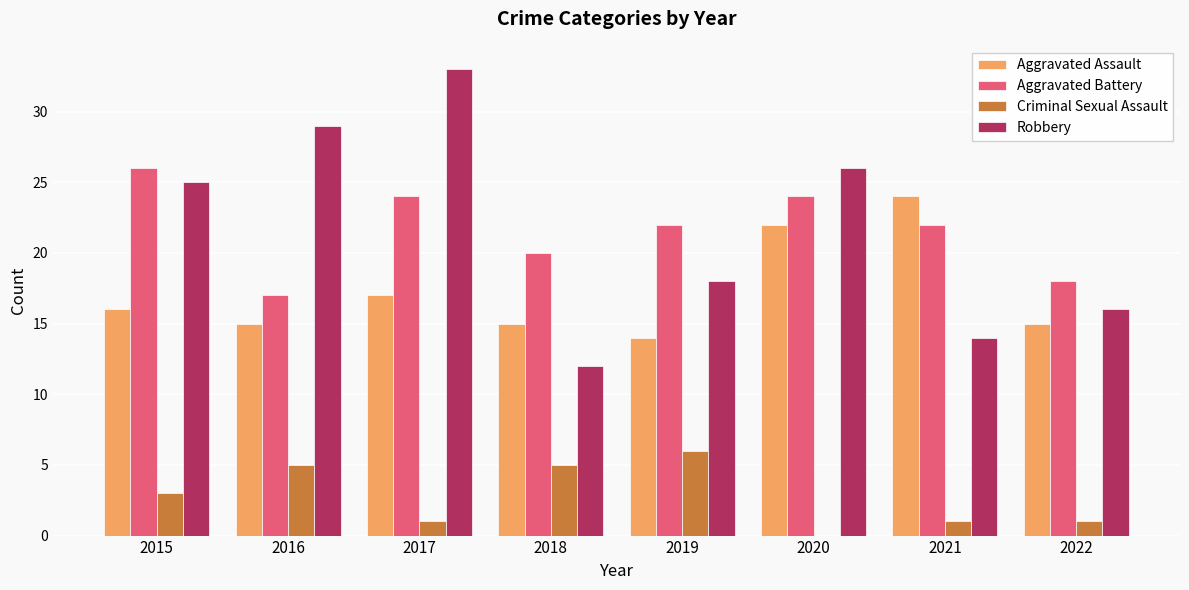

How many categories are shown in the chart?

8